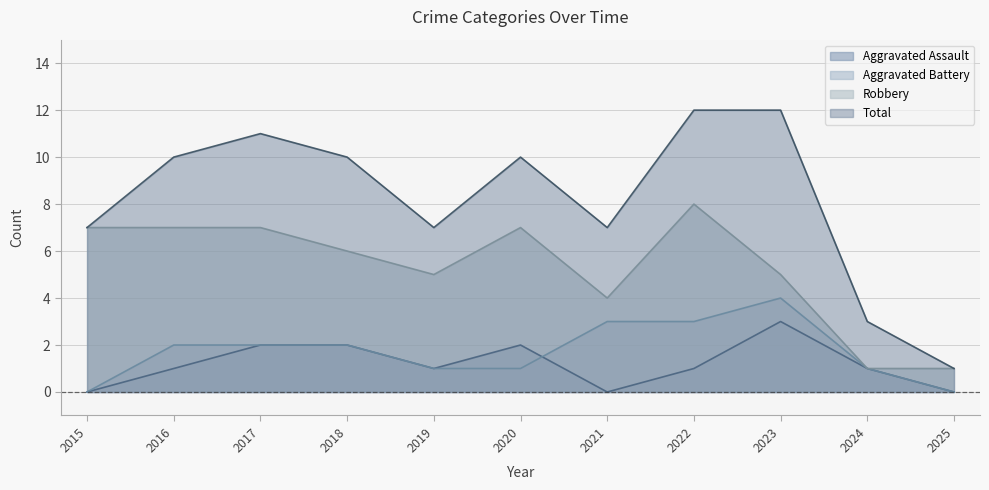

List the series in order of their peak value, highest first.

Total, Robbery, Aggravated Battery, Aggravated Assault